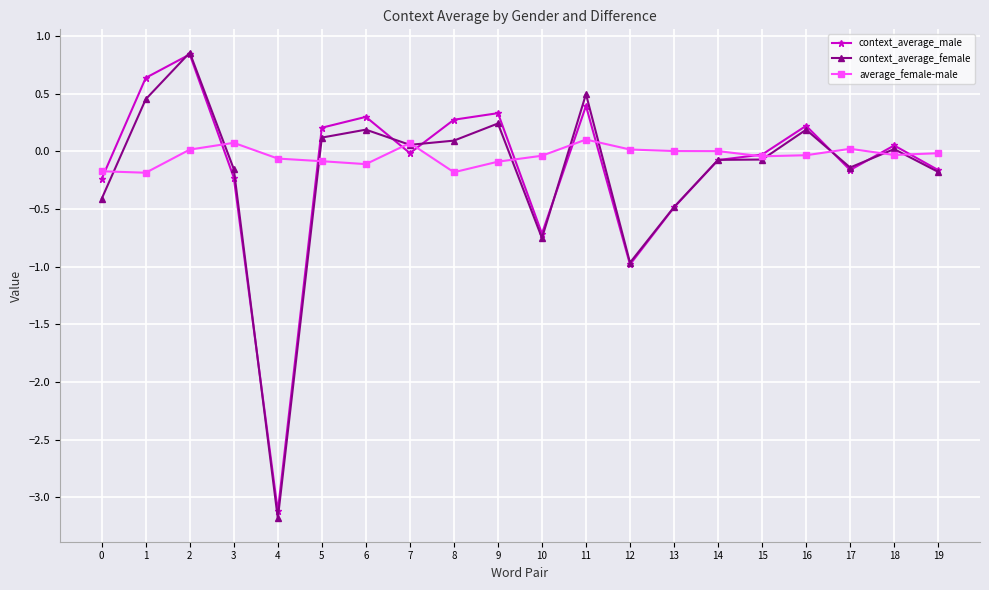

At which category does context_average_male reach its first local valley?

4